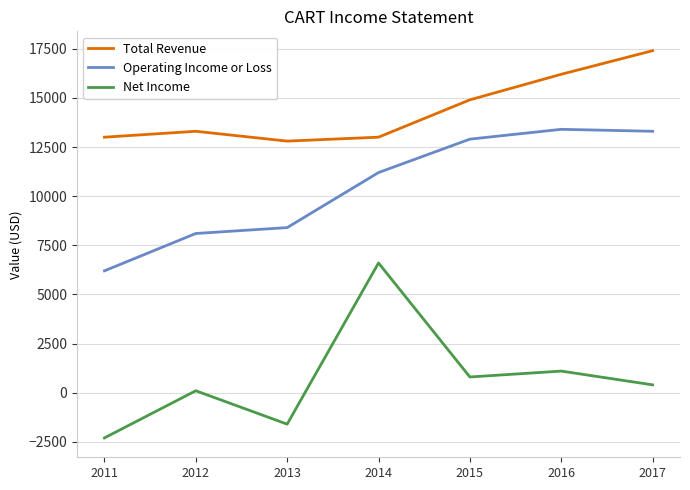

What is the difference between the highest and lowest values at 2014?

6400